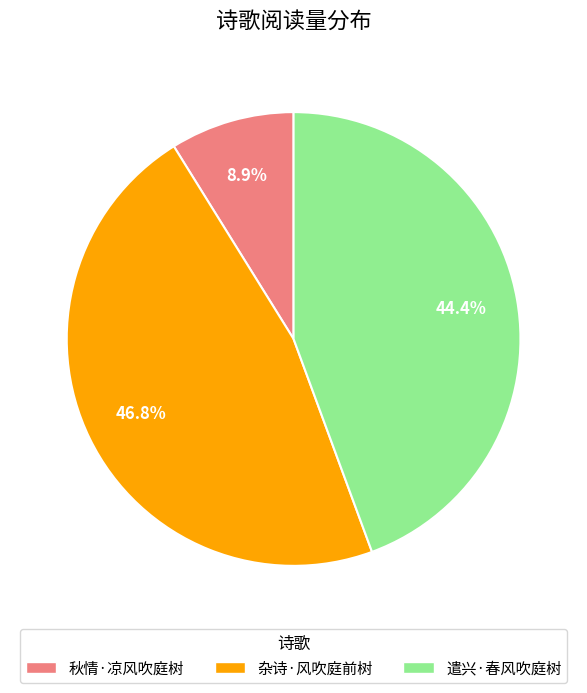

What is the ratio of the value at 遣兴·春风吹庭树 to the value at 杂诗·风吹庭前树?

0.9